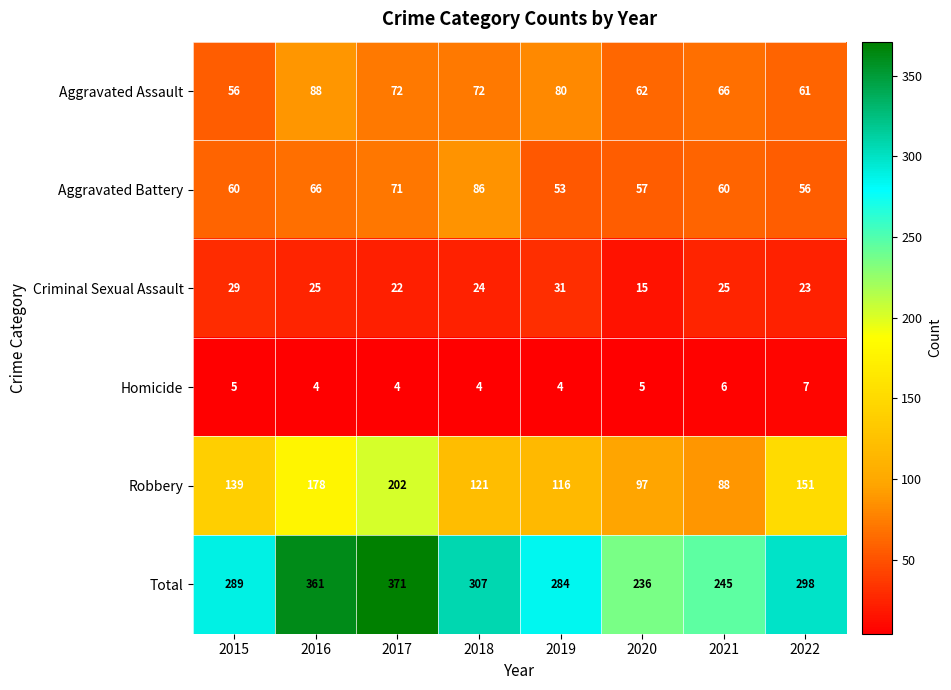

Where does the Criminal Sexual Assault series first go above 25?

2015